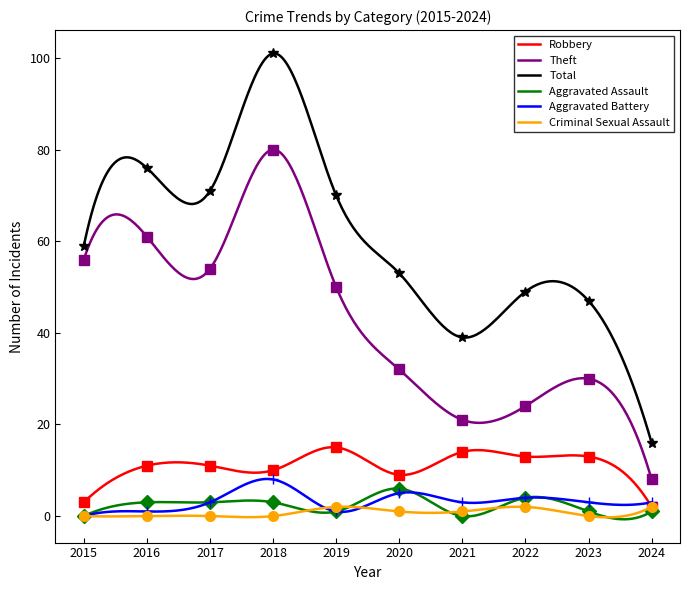

Does the chart have visible grid lines?

No